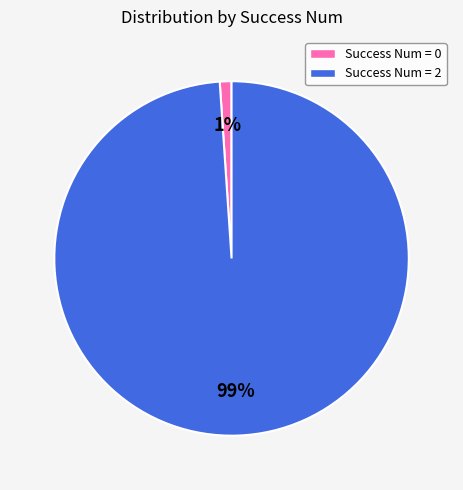

Which has a higher value, Success Num = 2 or Success Num = 0?

Success Num = 2